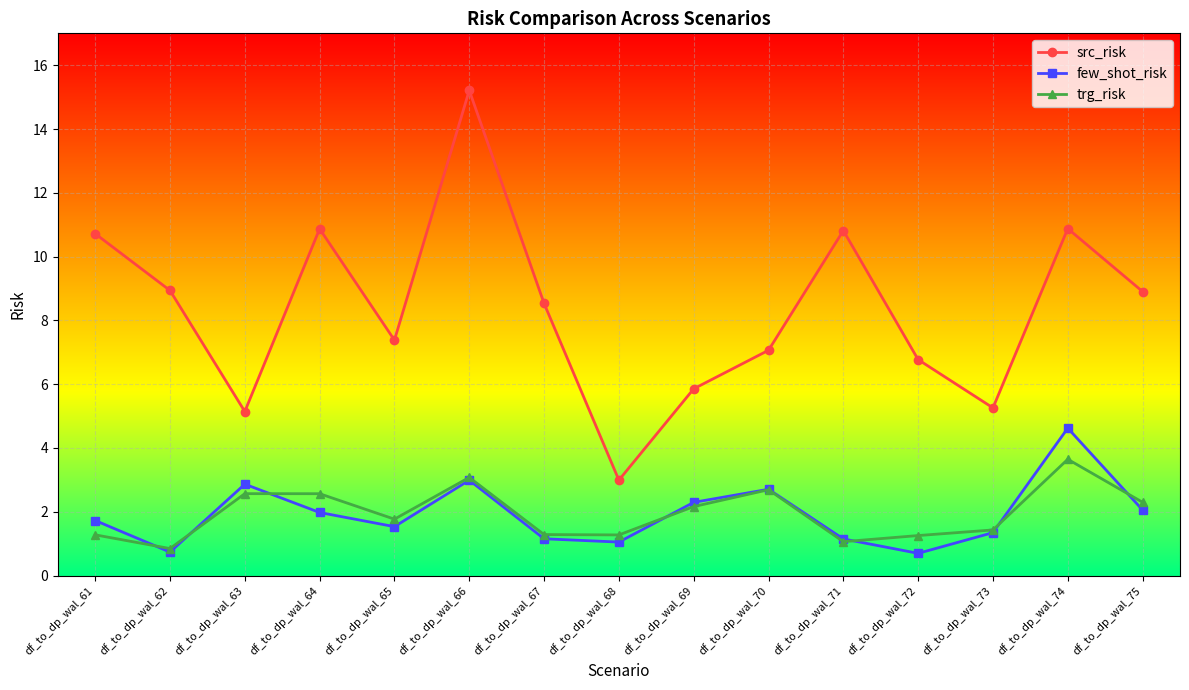

What is the minimum value shown in the chart?

0.7